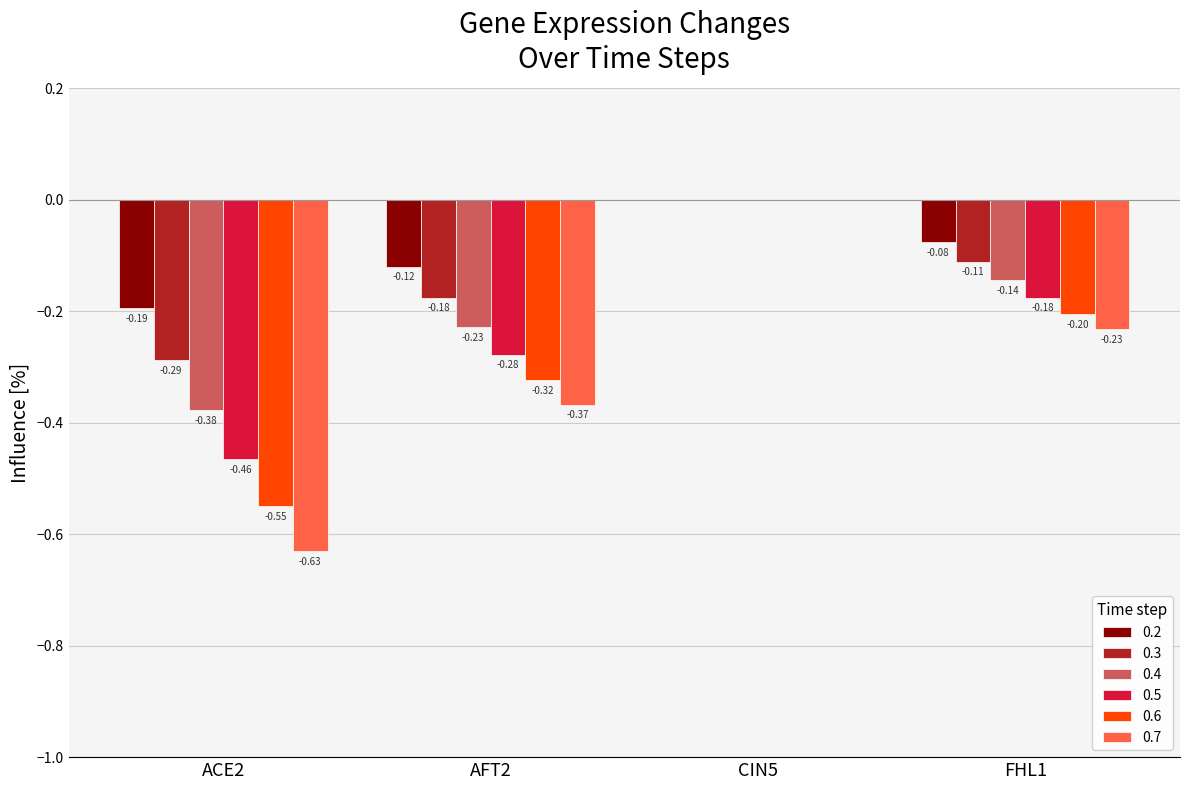

How many groups of bars are there?

4